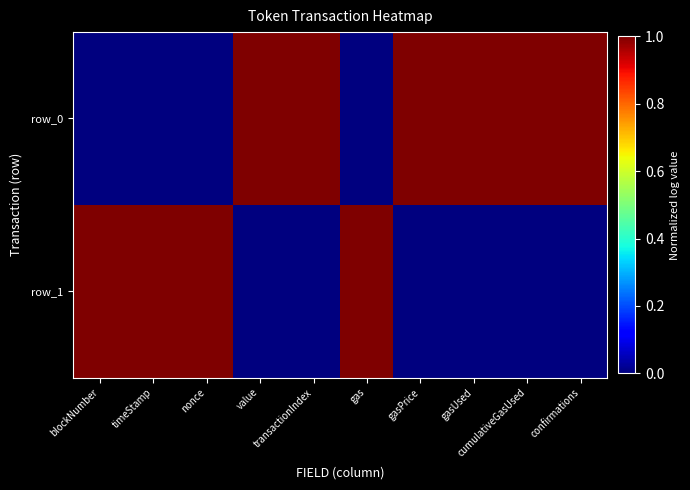

What is the difference between the row_1 values at blockNumber and confirmations?

1.0